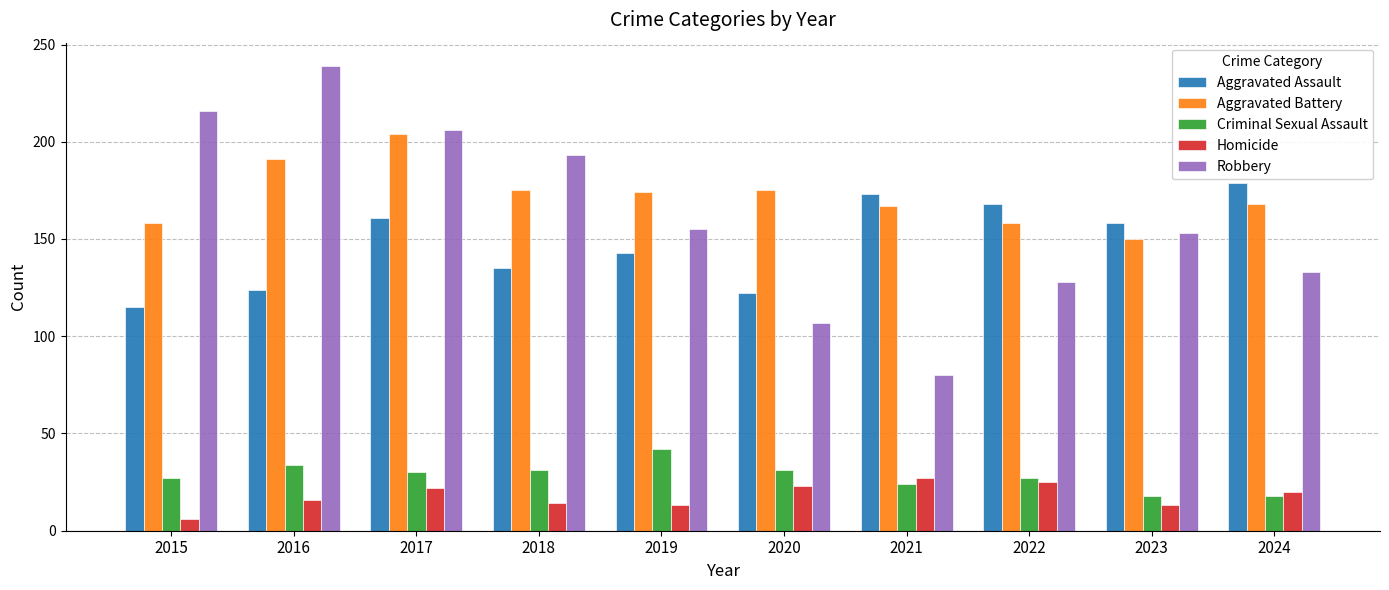

What is the maximum value for Aggravated Battery?

204